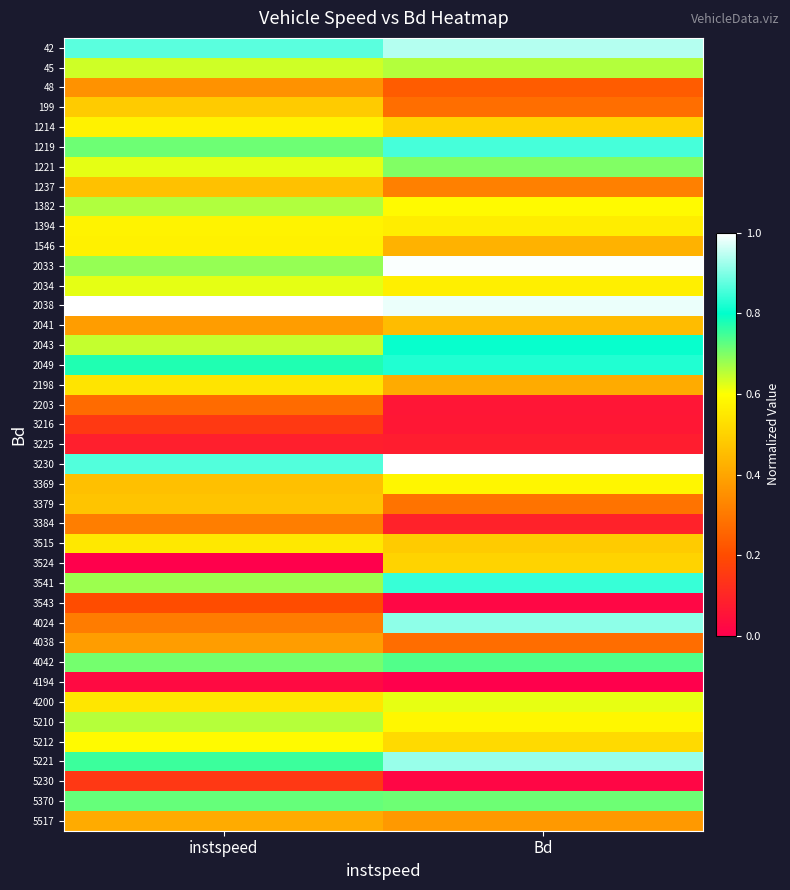

Reading left to right, transcribe all the data shown in this chart.

42: instspeed=0.9	Bd=0.9
45: instspeed=0.6	Bd=0.7
48: instspeed=0.4	Bd=0.2
199: instspeed=0.5	Bd=0.3
1214: instspeed=0.6	Bd=0.5
1219: instspeed=0.7	Bd=0.9
1221: instspeed=0.6	Bd=0.7
1237: instspeed=0.5	Bd=0.3
1382: instspeed=0.7	Bd=0.6
1394: instspeed=0.6	Bd=0.6
1546: instspeed=0.6	Bd=0.4
2033: instspeed=0.7	Bd=1.0
2034: instspeed=0.6	Bd=0.6
2038: instspeed=1.0	Bd=1.0
2041: instspeed=0.4	Bd=0.4
2043: instspeed=0.6	Bd=0.8
2049: instspeed=0.8	Bd=0.8
2198: instspeed=0.5	Bd=0.4
2203: instspeed=0.3	Bd=0.1
3216: instspeed=0.2	Bd=0.1
3225: instspeed=0.1	Bd=0.1
3230: instspeed=0.9	Bd=1.0
3369: instspeed=0.5	Bd=0.6
3379: instspeed=0.5	Bd=0.3
3384: instspeed=0.3	Bd=0.1
3515: instspeed=0.6	Bd=0.5
3524: instspeed=0.0	Bd=0.5
3541: instspeed=0.7	Bd=0.8
3543: instspeed=0.2	Bd=0.0
4024: instspeed=0.3	Bd=0.9
4038: instspeed=0.4	Bd=0.3
4042: instspeed=0.7	Bd=0.7
4194: instspeed=0.0	Bd=0.0
4200: instspeed=0.5	Bd=0.6
5210: instspeed=0.7	Bd=0.6
5212: instspeed=0.6	Bd=0.5
5221: instspeed=0.8	Bd=0.9
5230: instspeed=0.1	Bd=0.0
5370: instspeed=0.7	Bd=0.7
5517: instspeed=0.4	Bd=0.4